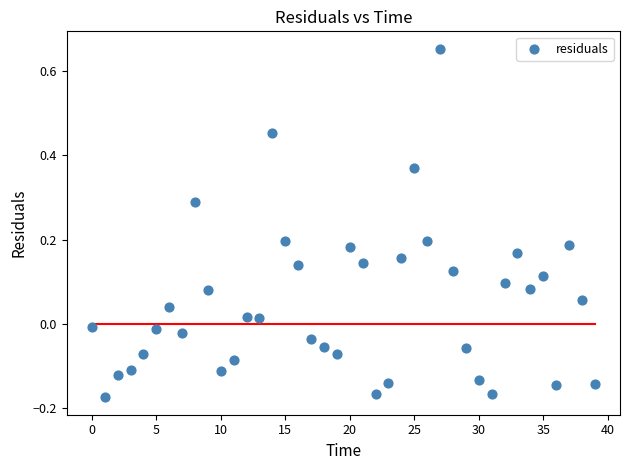

What is the range of Y values (max minus min)?

0.8